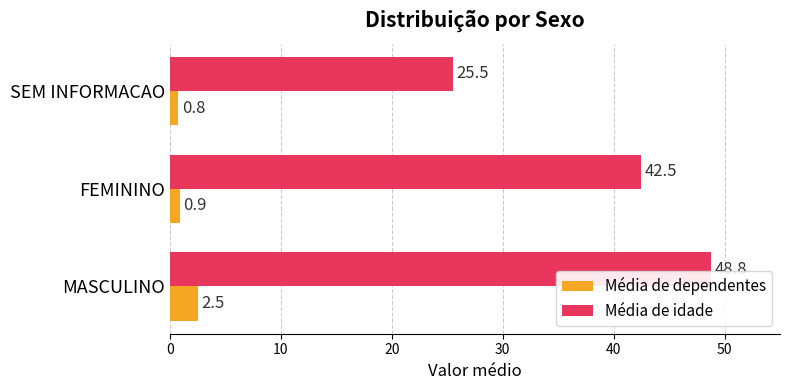

What is the spread (max minus min) of values at MASCULINO?

46.3